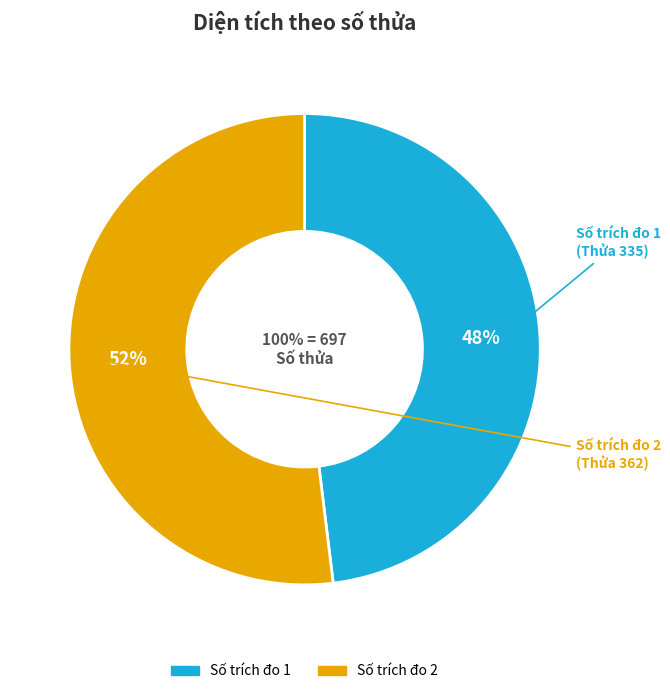

True or false: 1 accounts for 48% of the total.

True